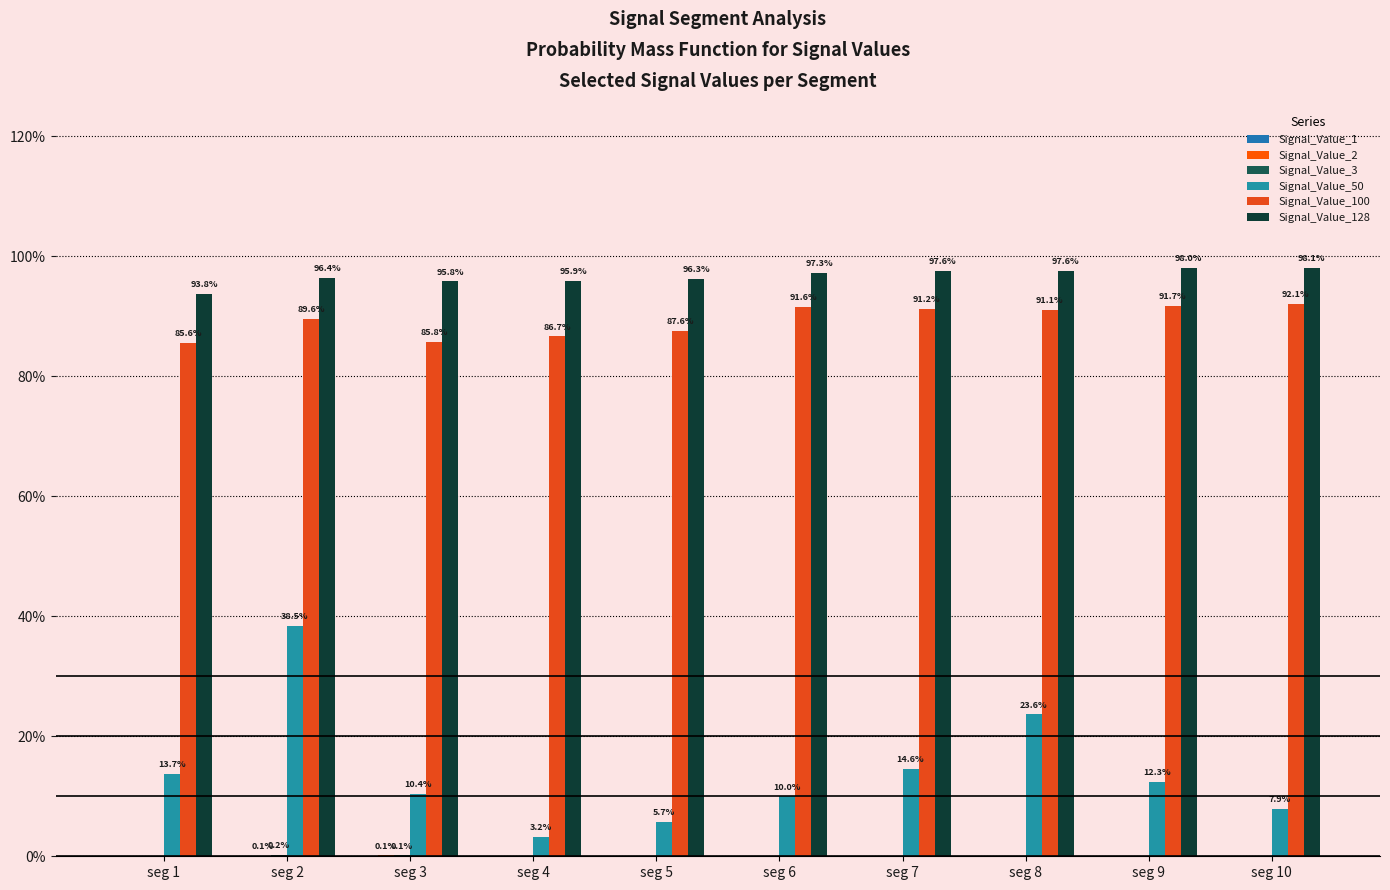

What is the lowest value of the Signal_Value_100 series?

0.9